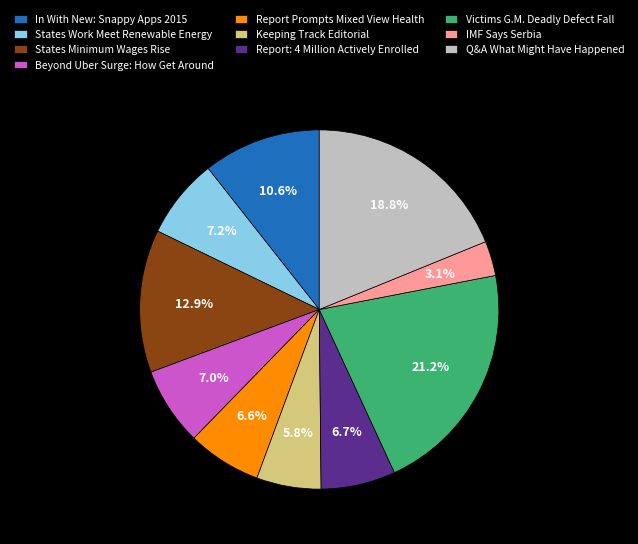

Does In With New: Snappy Apps 2015 account for over 50% of the chart?

No